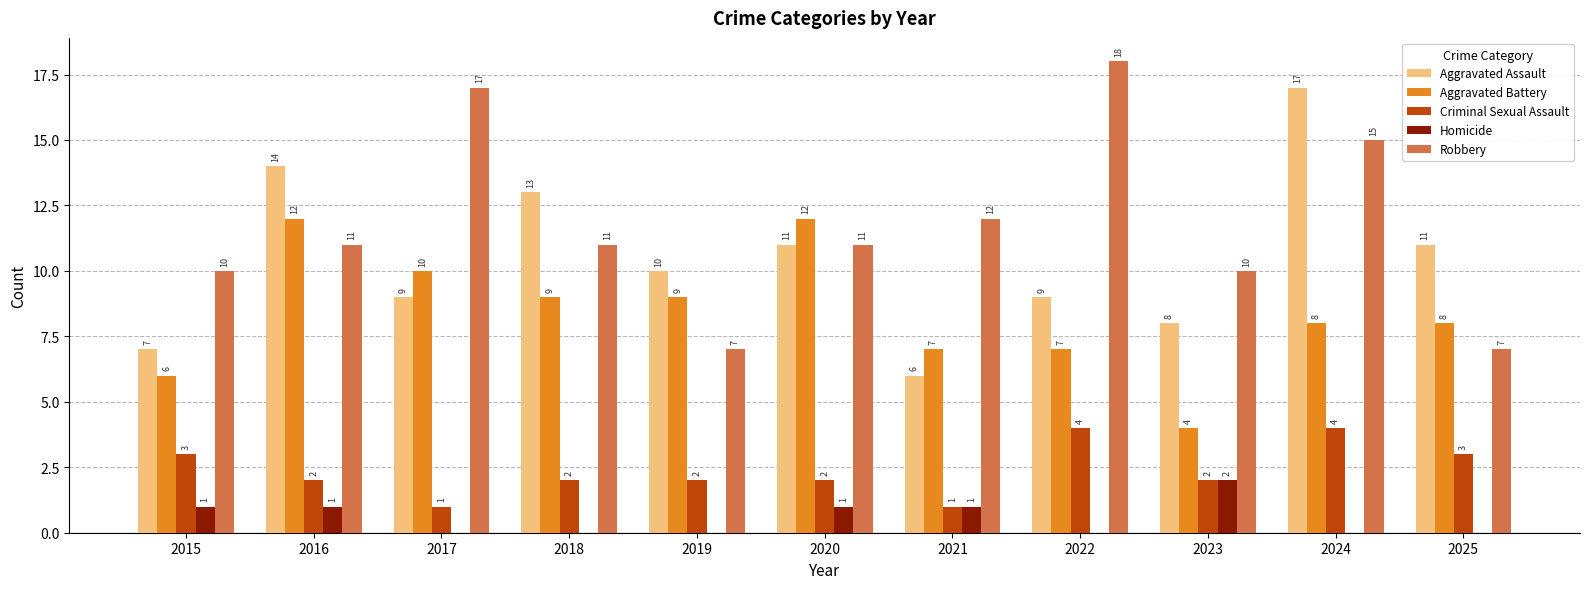

Where does the Aggravated Battery series first go above 8?

2016